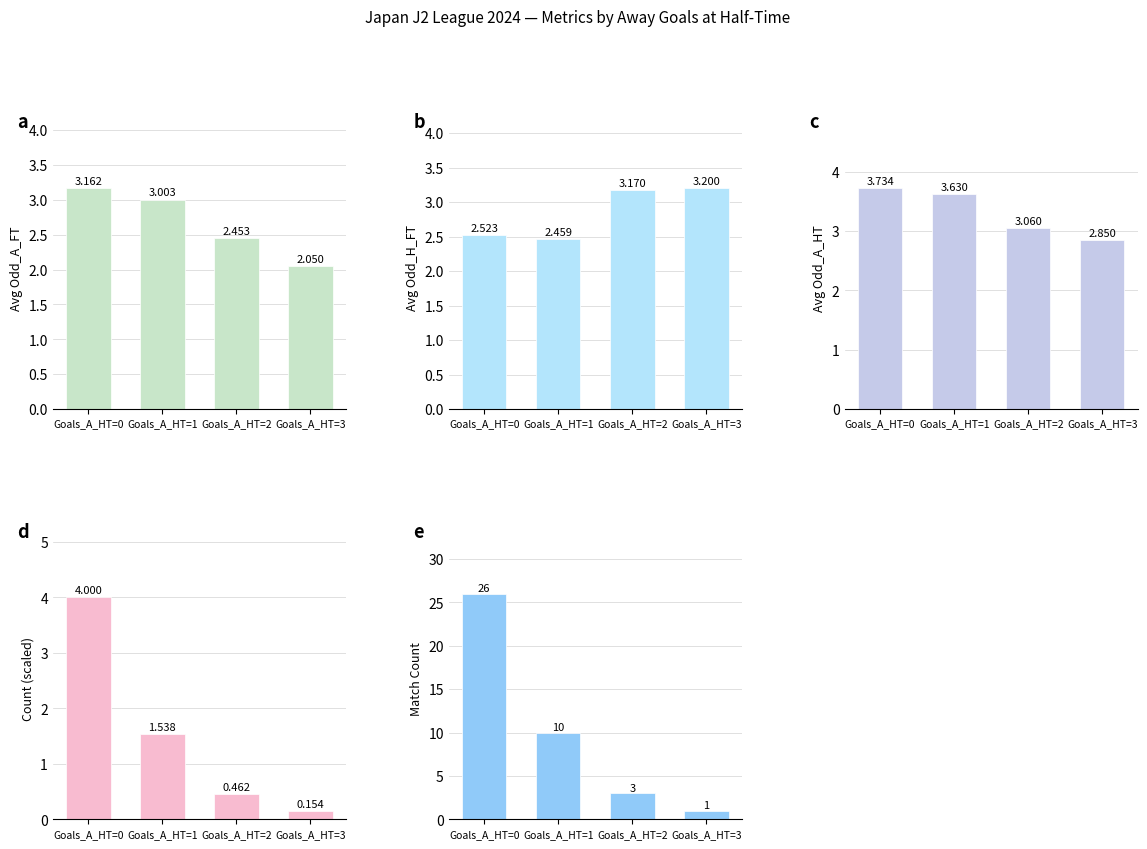

Rank the series at Goals_A_HT=0 from highest to lowest value.

Match Count, Count (scaled), Avg Odd_A_HT, Avg Odd_A_FT, Avg Odd_H_FT